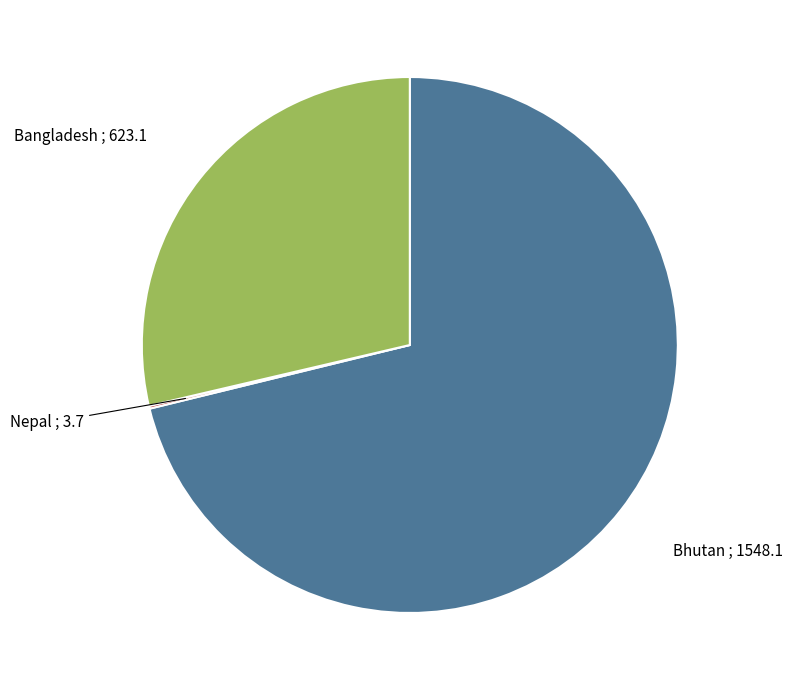

Does any single category account for the majority?

Yes